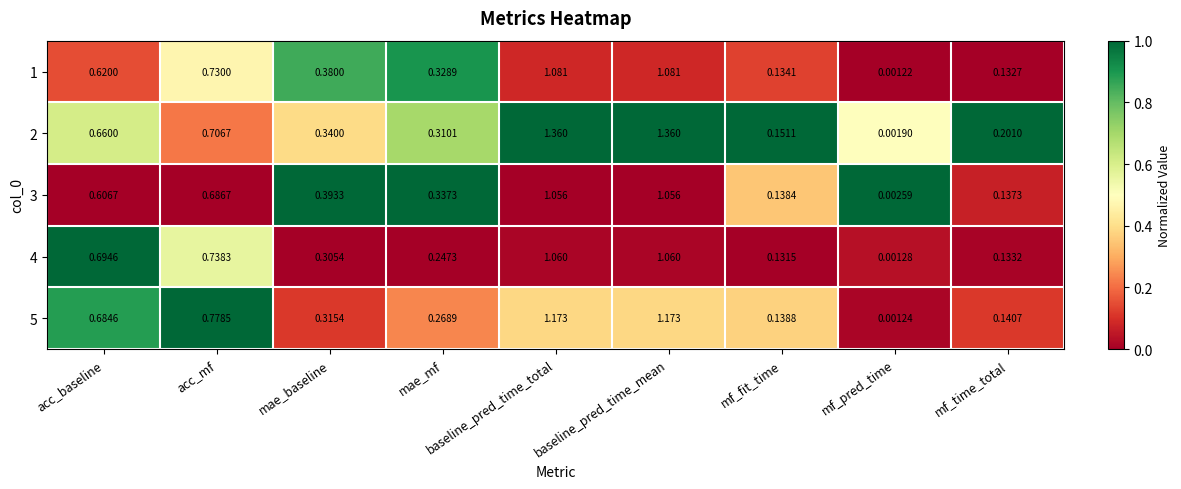

At which label is 4 closest to 0?

mf_pred_time